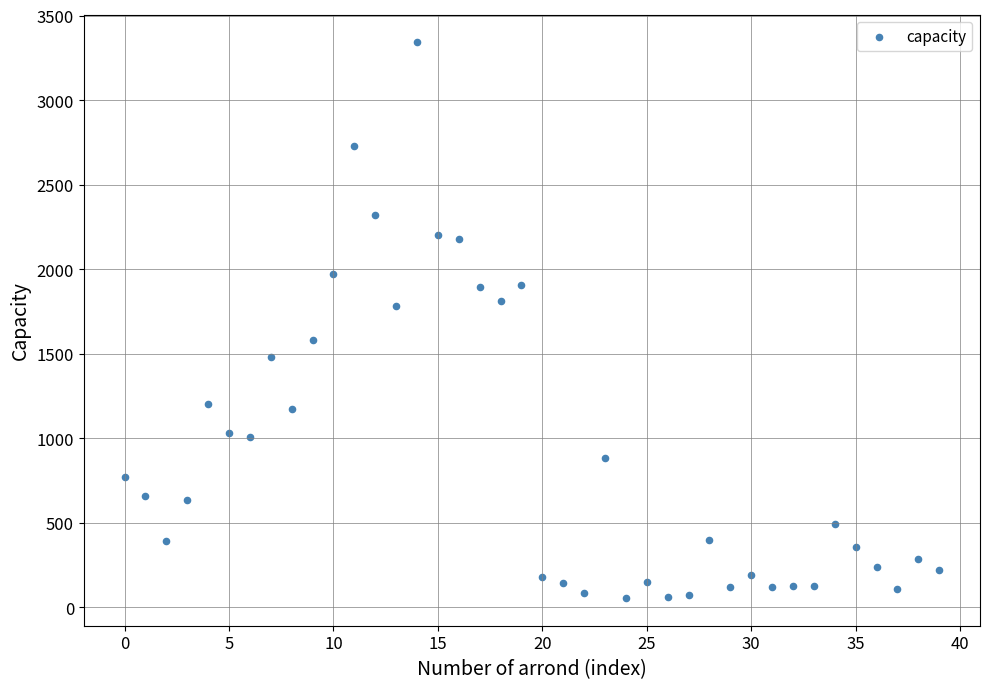

What is the range of Y values (max minus min)?

3287